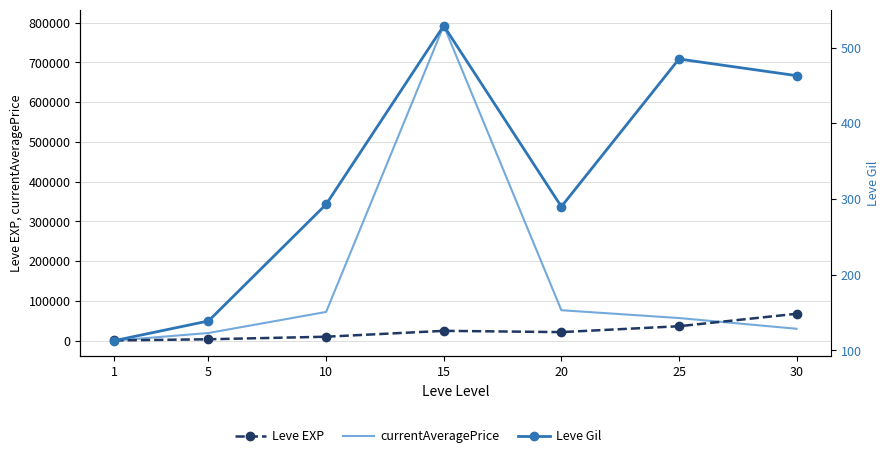

What is the sum of the currentAveragePrice values at 1 and 5?

19466.2